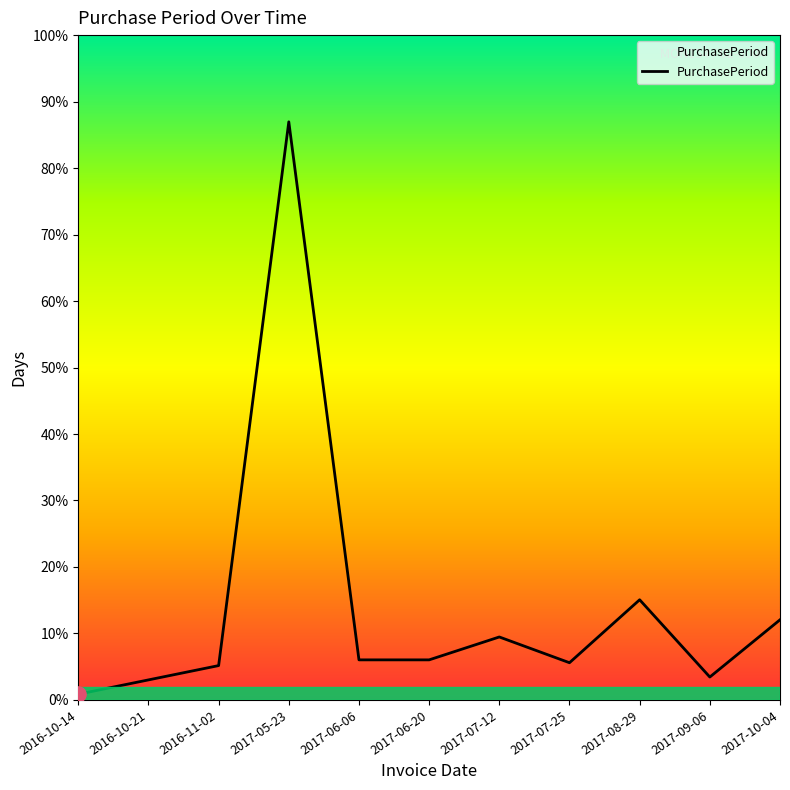

Does the chart have visible grid lines?

No